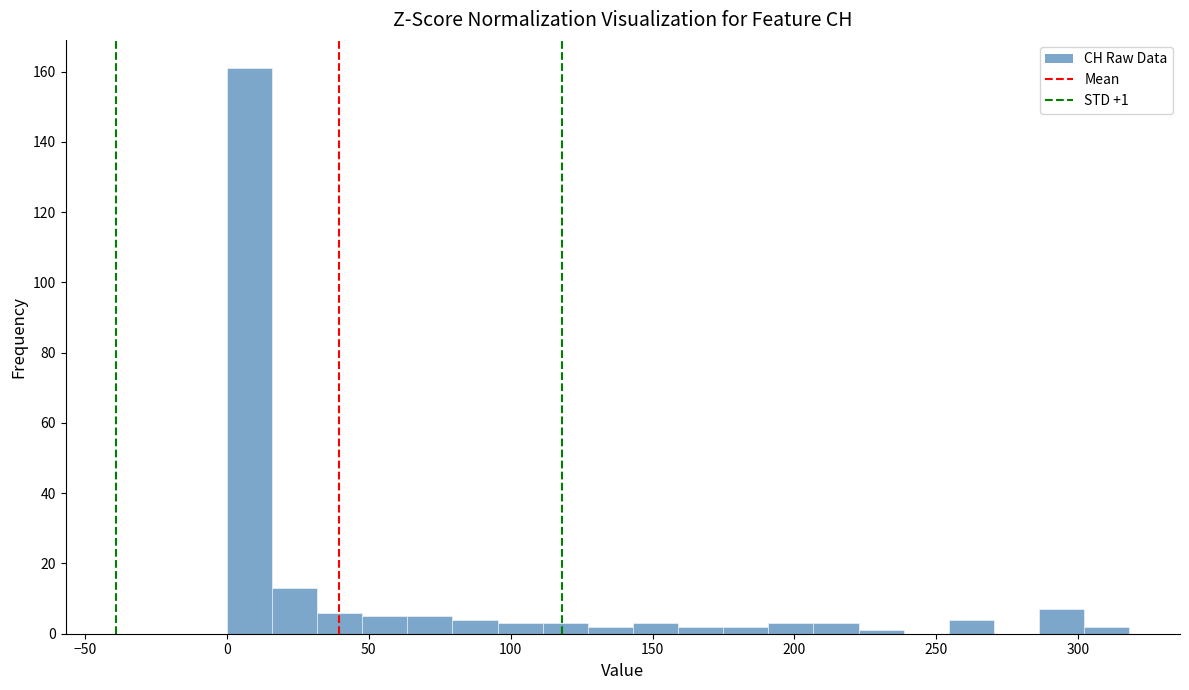

Around what value on the x-axis is the tallest bar? Give the approximate position of its centre, as read against the axis.

10